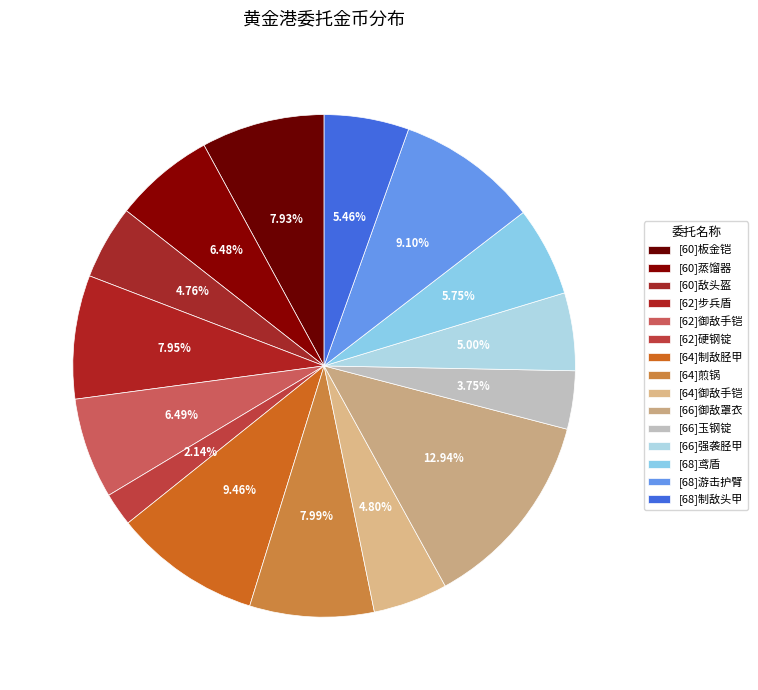

How many segments does this pie chart have?

15